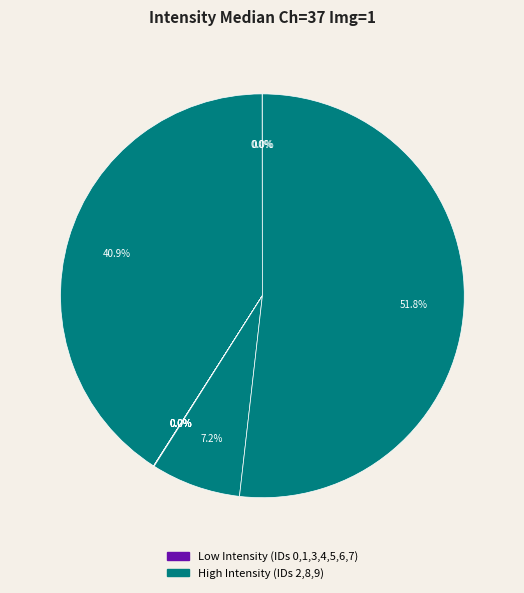

What is the majority slice?

ID 9